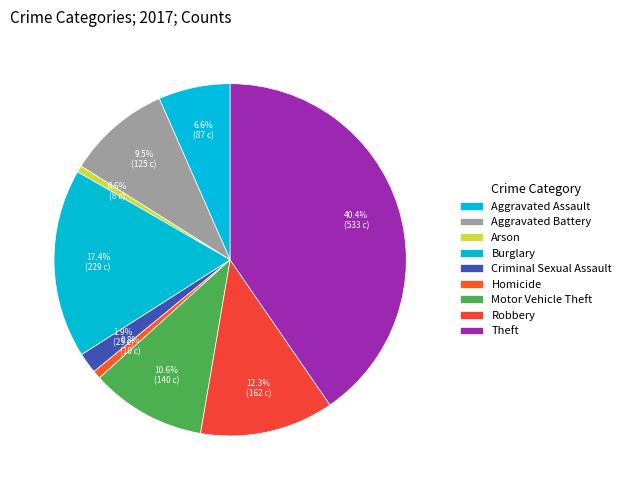

How many slices are in this pie chart?

9